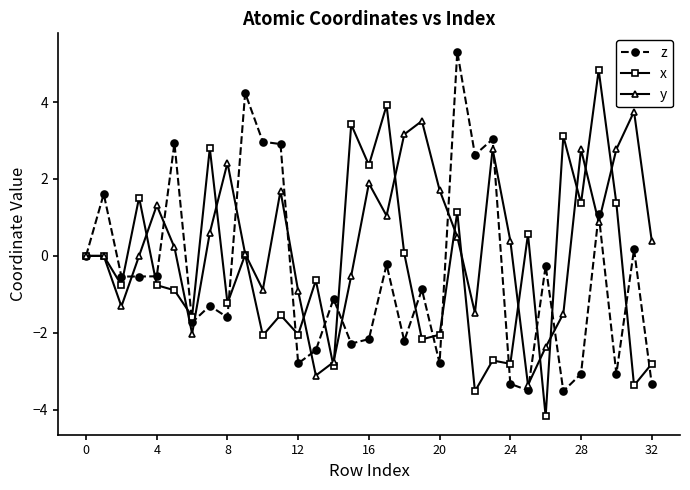

Which series has the largest total across all categories?

y